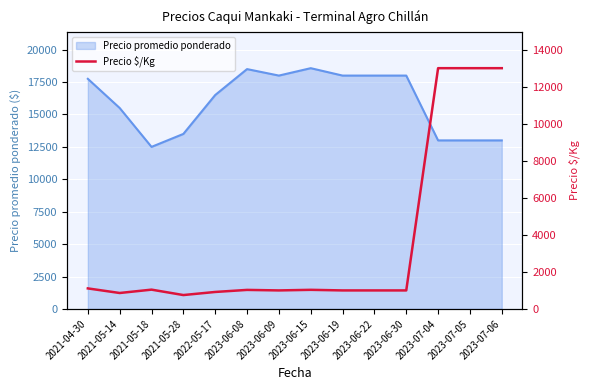

The value of Precio promedio ponderado at 2022-05-17 is 16500. True or false?

True